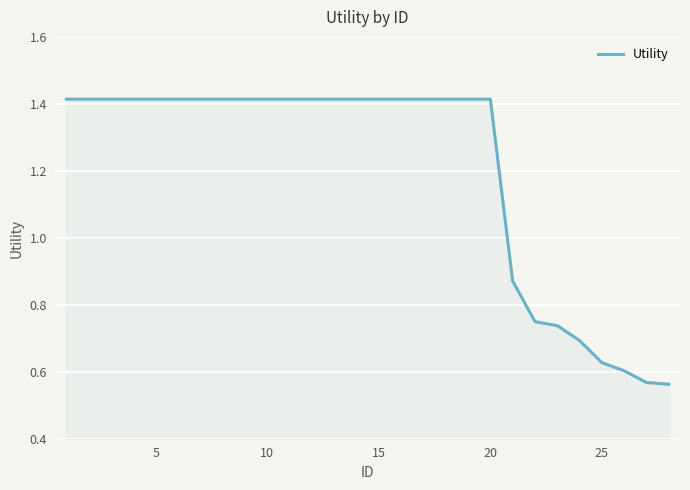

Count the number of data series in this chart.

1